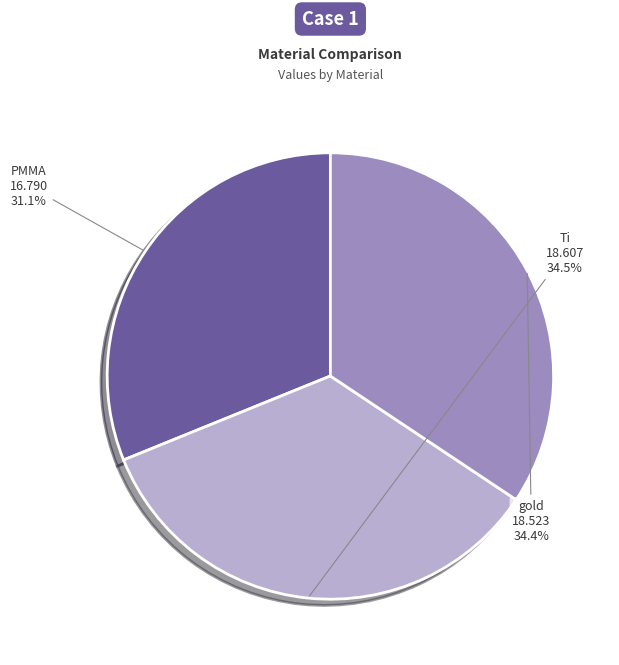

Is it true that gold is 28% of the pie?

False